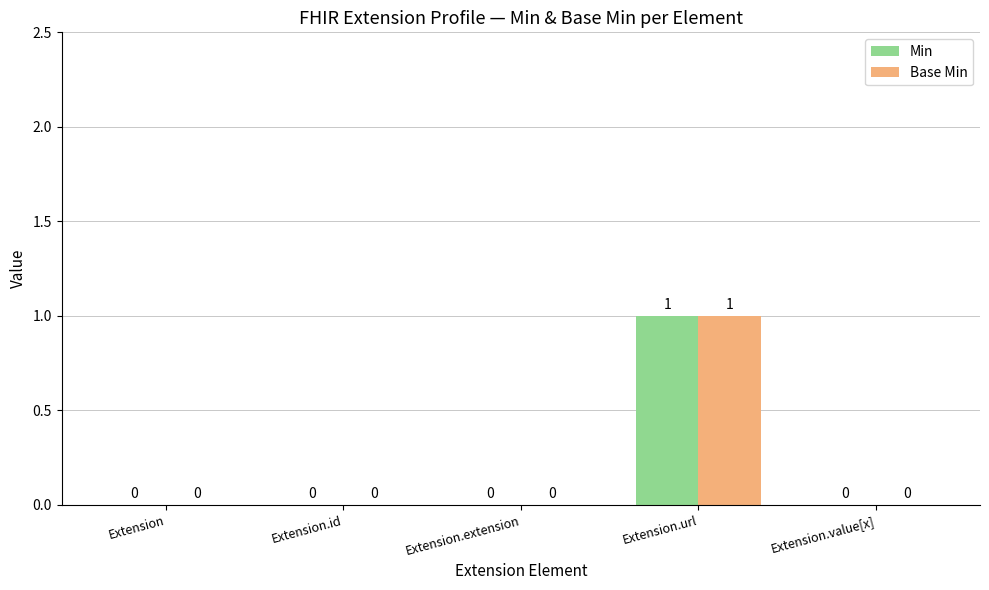

How many data points in Base Min are above 0?

1